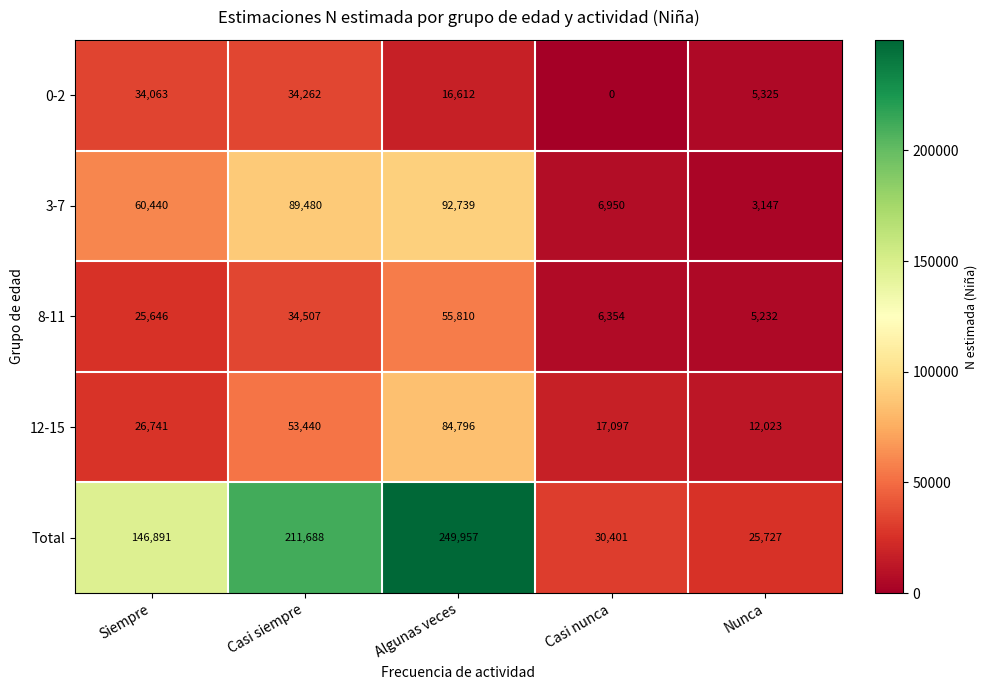

What is the spread (max minus min) of values at Siempre?

121245